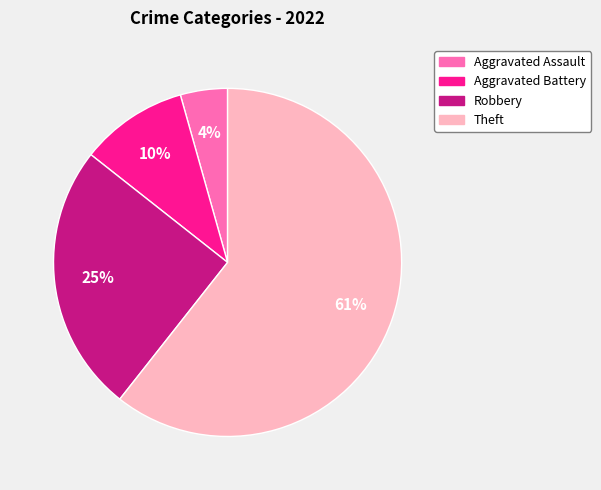

Which category has the smallest portion of the pie?

Aggravated Assault